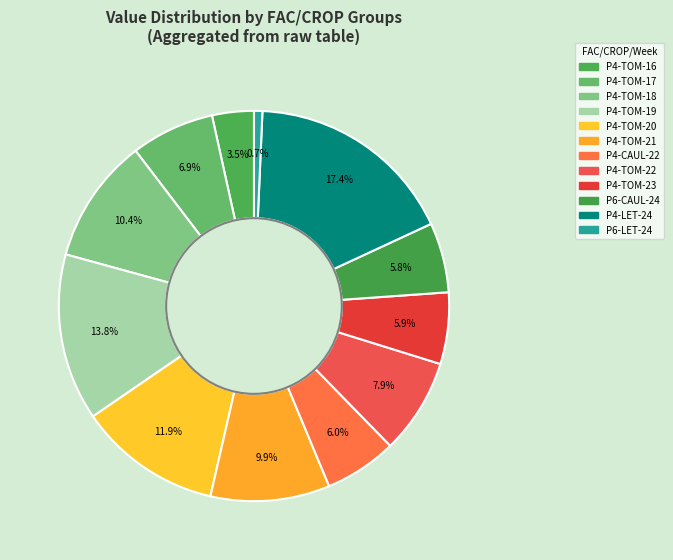

Does any single category account for the majority?

No